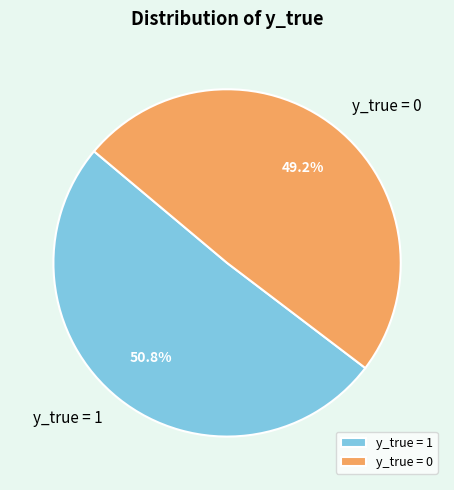

Between y_true = 1 and y_true = 0, which is larger?

y_true = 1